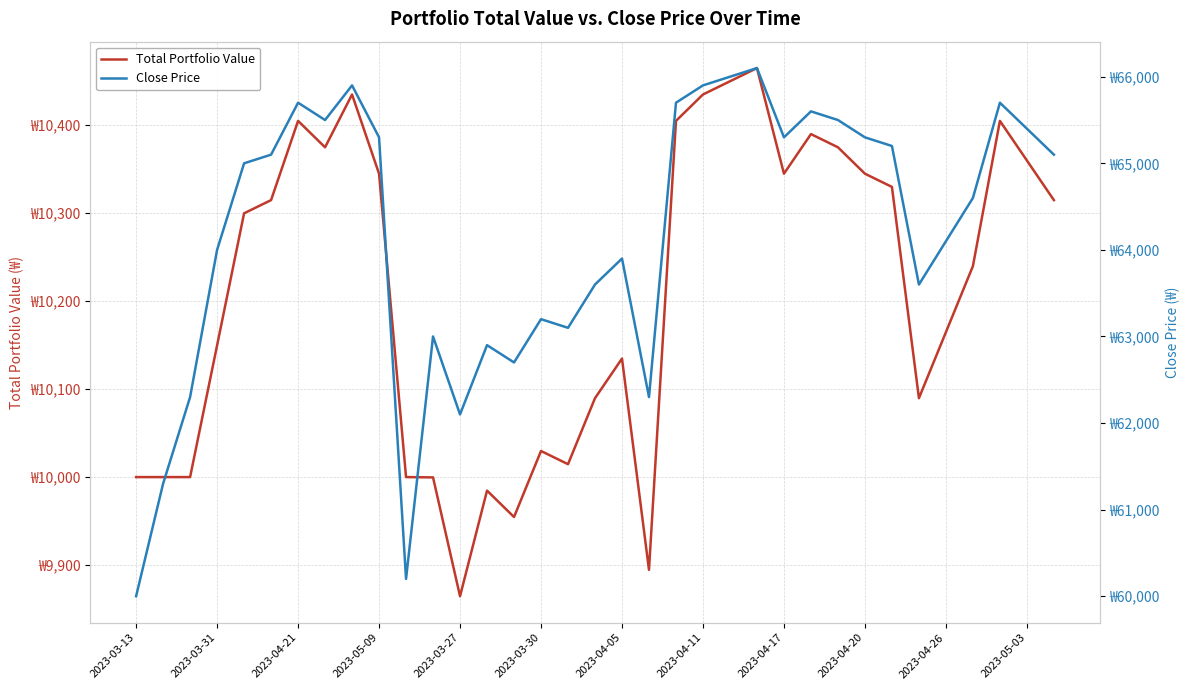

Which has a higher value, 2023-04-26 or 2023-04-11?

2023-04-11